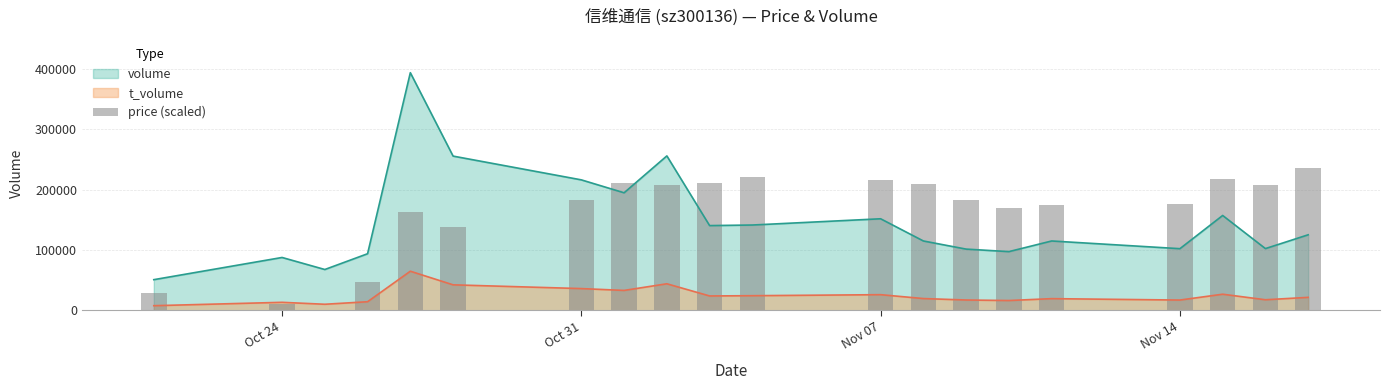

The value of t_volume at Nov 07 is 25946. True or false?

True